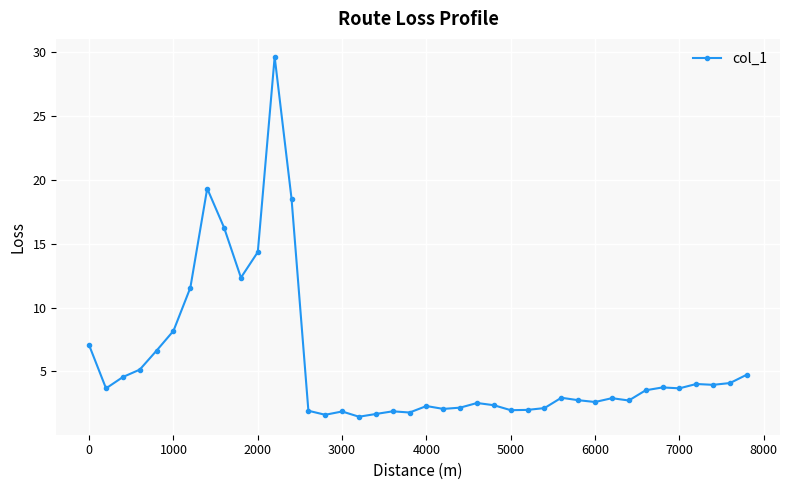

How many data points does each series have?

40